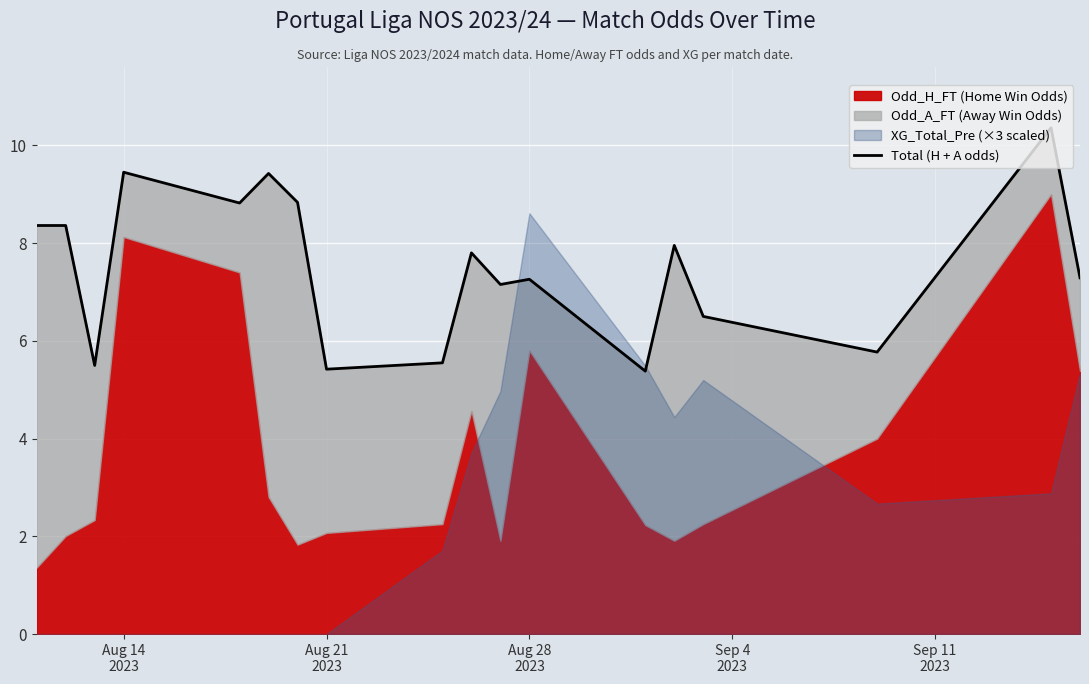

Reading right to left, list all the values displayed in this chart.

7.3	10.4	5.8	6.5	8.0	5.4	7.3	7.2	7.8	5.5	5.4	8.8	9.4	8.8	9.4	5.5	8.4	8.4